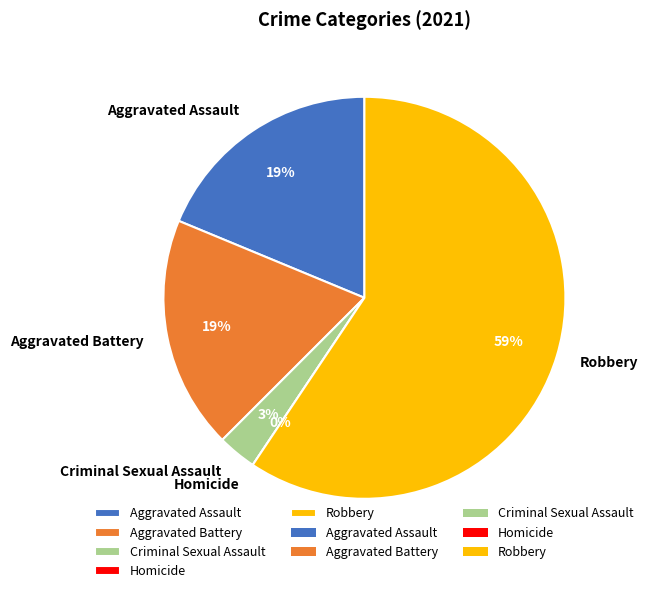

Which slice is the largest?

Robbery